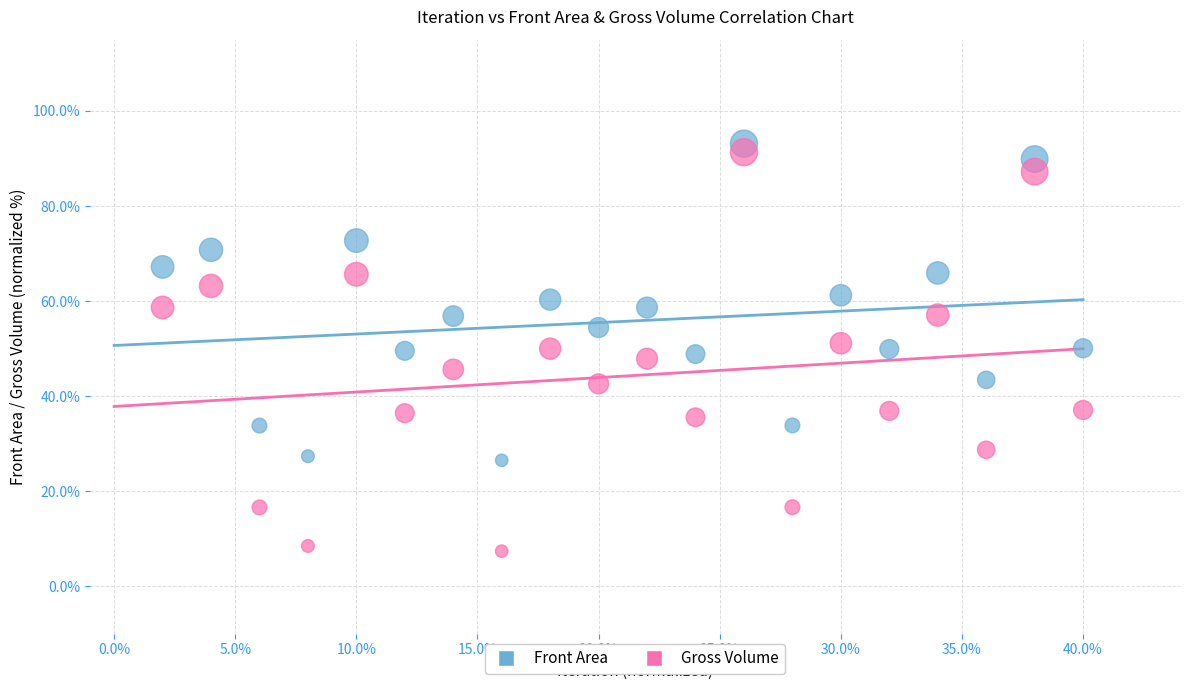

Which series has the widest spread of Y values?

Gross Volume